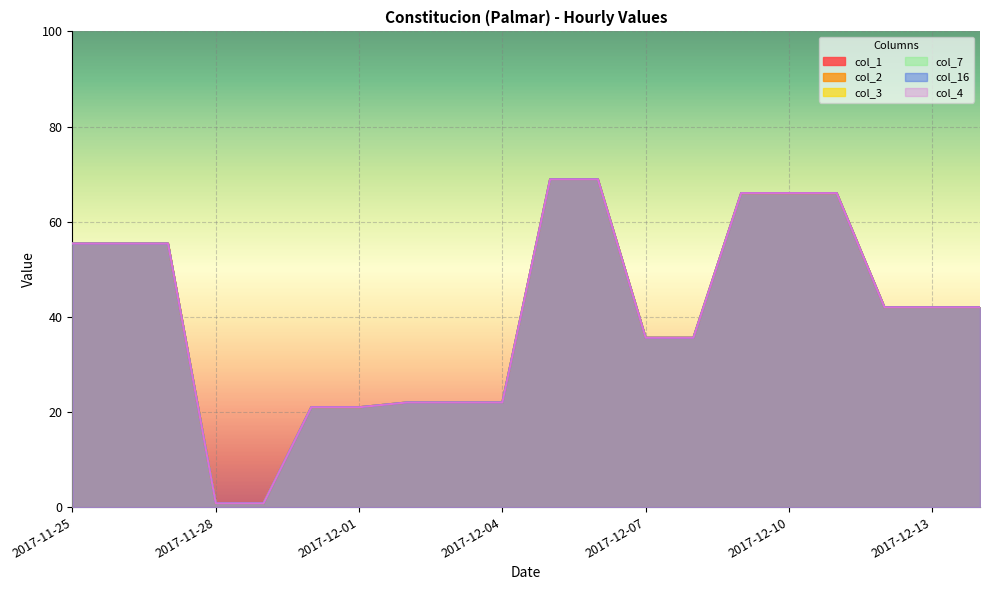

What are all the series names shown in the legend?

col_1, col_2, col_3, col_7, col_16, col_4